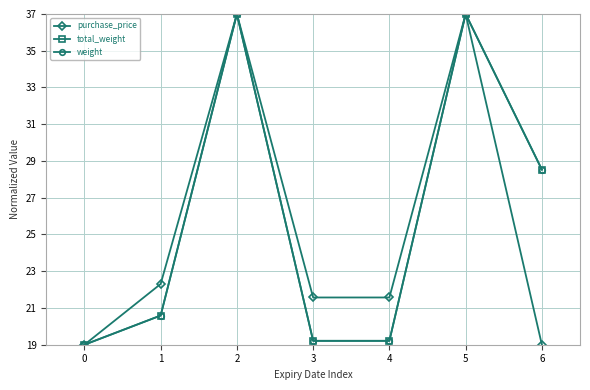

True or false: total_weight and weight cross at least once.

False